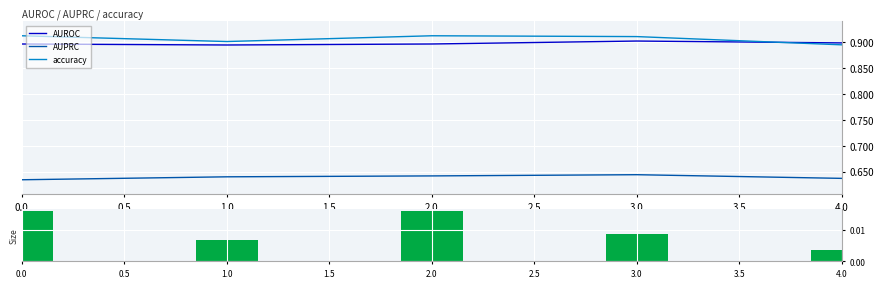

Is the value of AUPRC at 4.0 greater than the value of AUROC at 3.0?

No